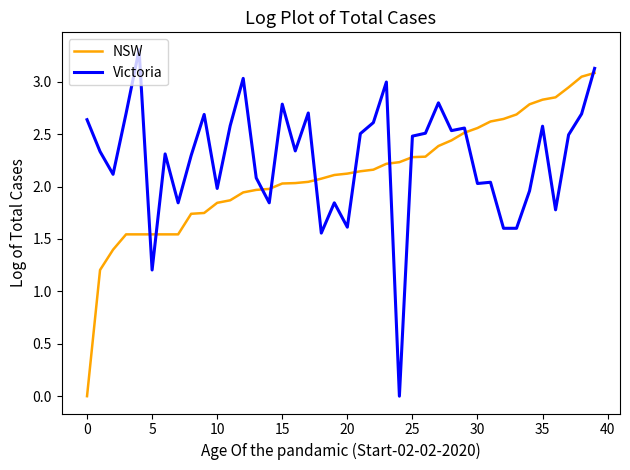

How many intersections are there between NSW and Victoria?

10